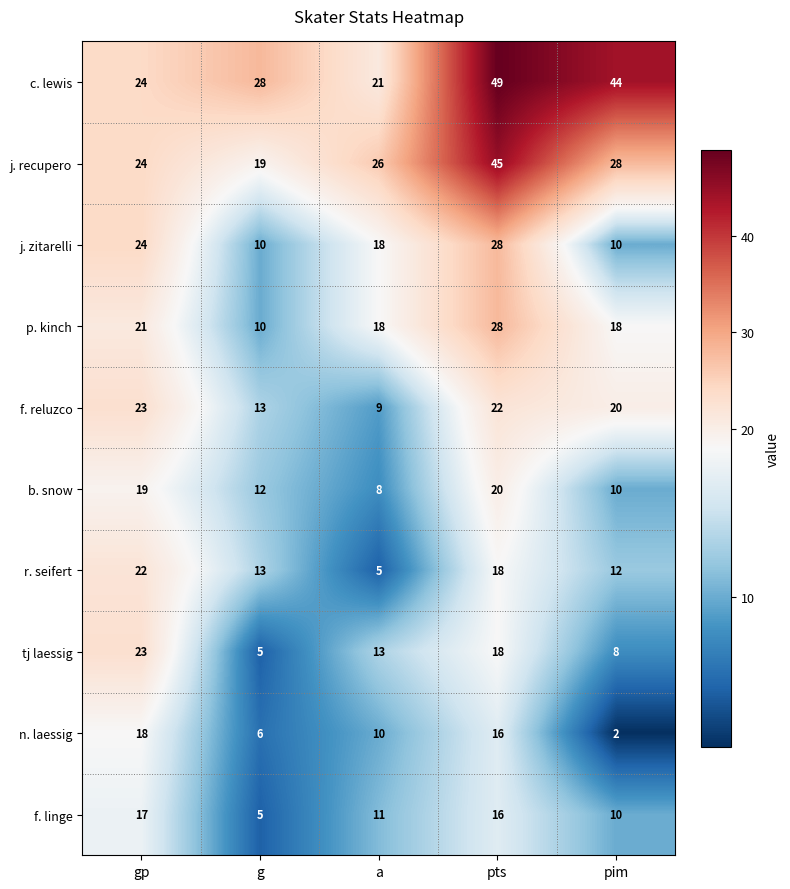

How many series are shown in this chart?

10